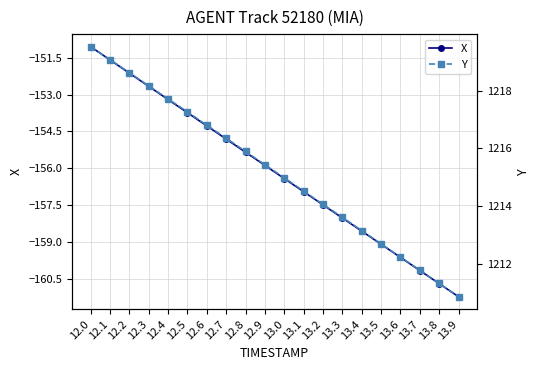

Reading left to right, transcribe all the data shown in this chart.

X: 12.0=-151.0	12.1=-151.6	12.2=-152.1	12.3=-152.7	12.4=-153.2	12.5=-153.7	12.6=-154.3	12.7=-154.8	12.8=-155.3	12.9=-155.9	13.0=-156.4	13.1=-157.0	13.2=-157.5	13.3=-158.0	13.4=-158.6	13.5=-159.1	13.6=-159.6	13.7=-160.2	13.8=-160.7	13.9=-161.2
Y: 12.0=1219.5	12.1=1219.1	12.2=1218.6	12.3=1218.2	12.4=1217.7	12.5=1217.3	12.6=1216.8	12.7=1216.3	12.8=1215.9	12.9=1215.4	13.0=1215.0	13.1=1214.5	13.2=1214.1	13.3=1213.6	13.4=1213.2	13.5=1212.7	13.6=1212.2	13.7=1211.8	13.8=1211.3	13.9=1210.9